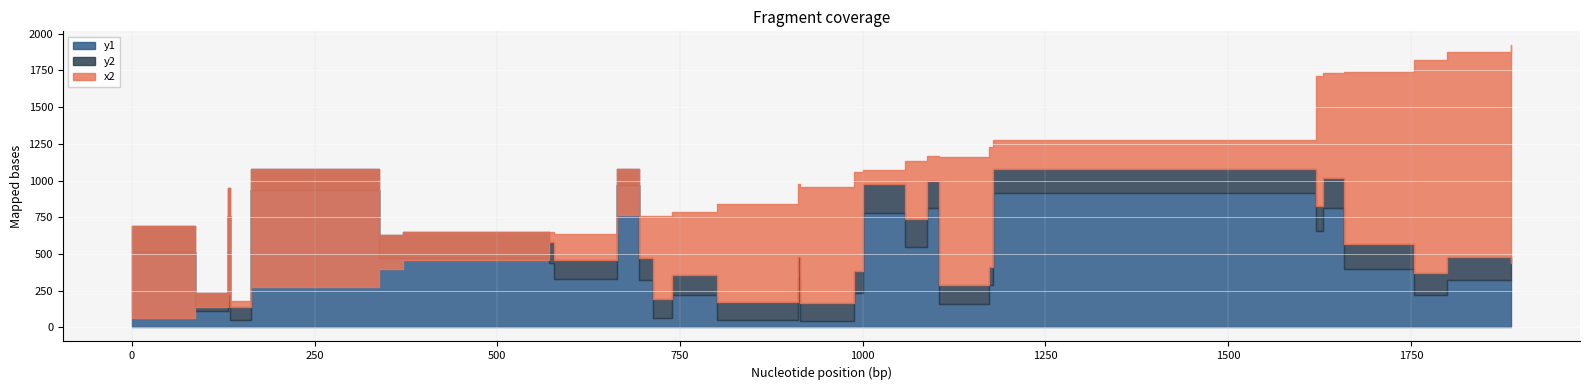

What is the spread (max minus min) of values at 371?

192